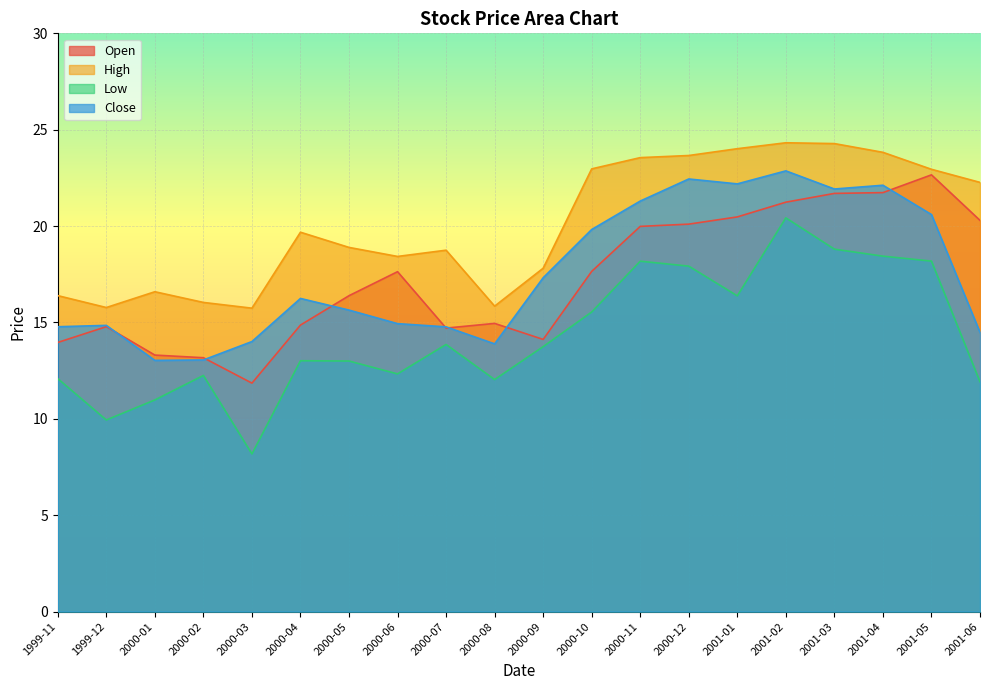

Reading right to left, extract all data points from this chart.

Open: 2001-06=20.3	2001-05=22.7	2001-04=21.7	2001-03=21.7	2001-02=21.2	2001-01=20.5	2000-12=20.1	2000-11=20.0	2000-10=17.6	2000-09=14.1	2000-08=15.0	2000-07=14.7	2000-06=17.6	2000-05=16.4	2000-04=14.9	2000-03=11.9	2000-02=13.2	2000-01=13.3	1999-12=14.8	1999-11=14.0
High: 2001-06=22.3	2001-05=22.9	2001-04=23.8	2001-03=24.3	2001-02=24.3	2001-01=24.0	2000-12=23.7	2000-11=23.6	2000-10=23.0	2000-09=17.8	2000-08=15.8	2000-07=18.7	2000-06=18.4	2000-05=18.9	2000-04=19.7	2000-03=15.7	2000-02=16.0	2000-01=16.6	1999-12=15.8	1999-11=16.4
Low: 2001-06=11.9	2001-05=18.2	2001-04=18.4	2001-03=18.8	2001-02=20.4	2001-01=16.4	2000-12=17.9	2000-11=18.2	2000-10=15.5	2000-09=13.7	2000-08=12.0	2000-07=13.9	2000-06=12.3	2000-05=13.0	2000-04=13.0	2000-03=8.2	2000-02=12.3	2000-01=11.0	1999-12=9.9	1999-11=12.1
Close: 2001-06=14.5	2001-05=20.6	2001-04=22.1	2001-03=21.9	2001-02=22.9	2001-01=22.2	2000-12=22.4	2000-11=21.3	2000-10=19.8	2000-09=17.3	2000-08=13.9	2000-07=14.8	2000-06=14.9	2000-05=15.6	2000-04=16.2	2000-03=14.0	2000-02=13.1	2000-01=13.0	1999-12=14.8	1999-11=14.8